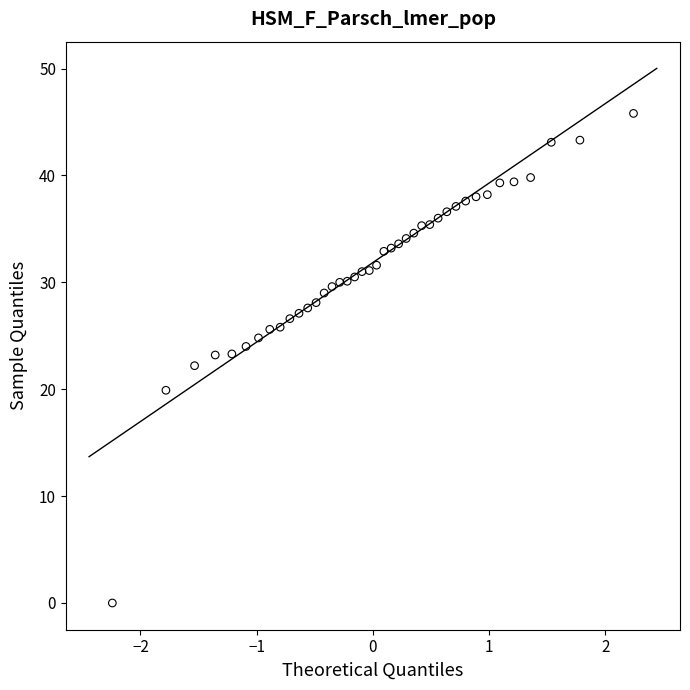

What is the range of X values (max minus min)?

4.5